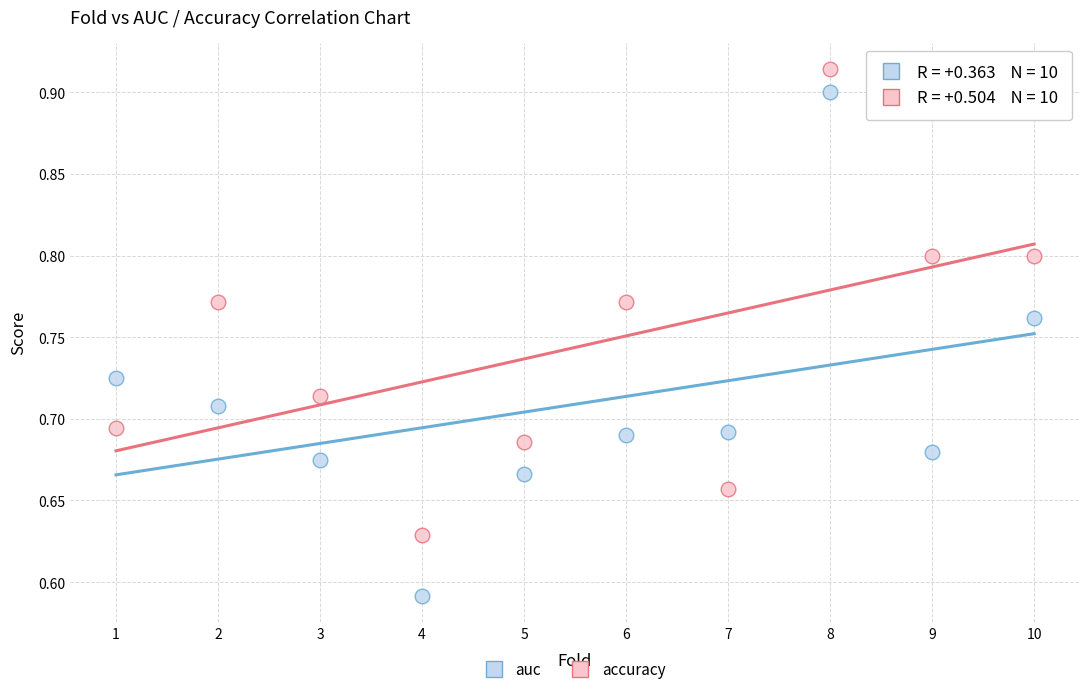

Which series has the widest spread of Y values?

auc